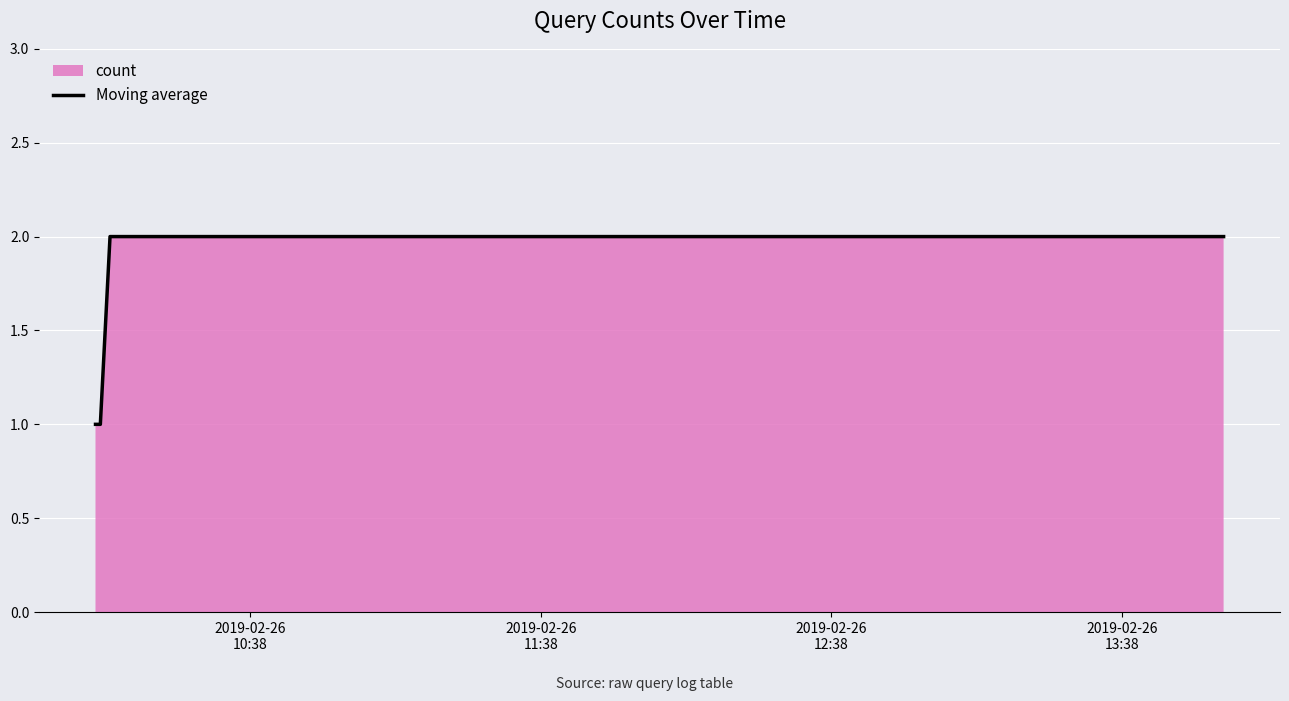

How many series are shown in this chart?

1